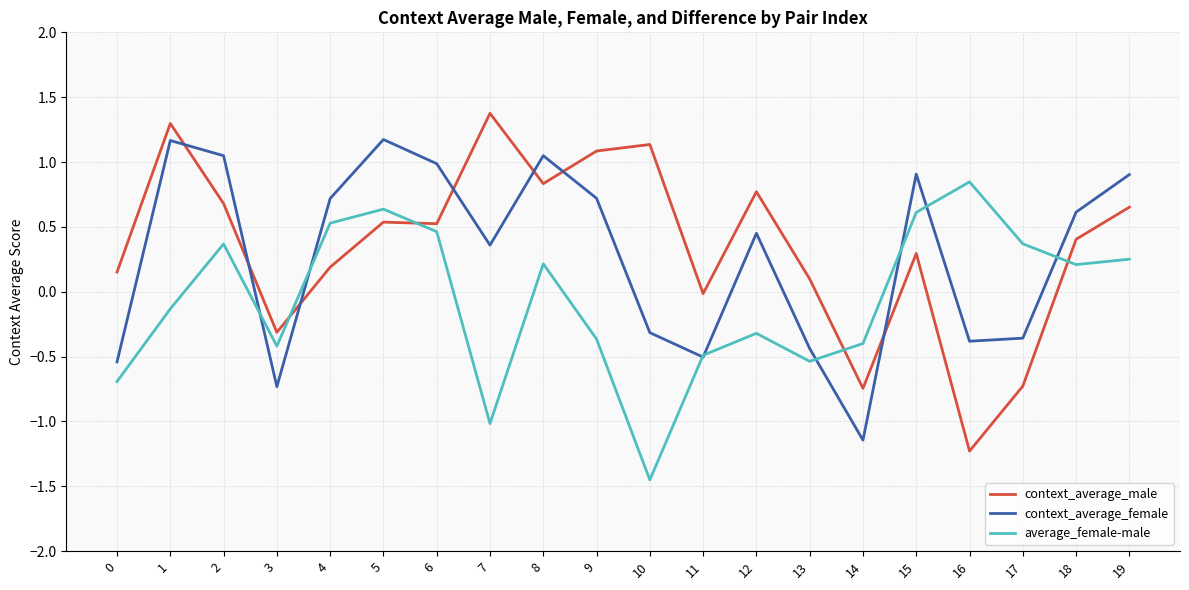

How many values in average_female-male are above zero?

10